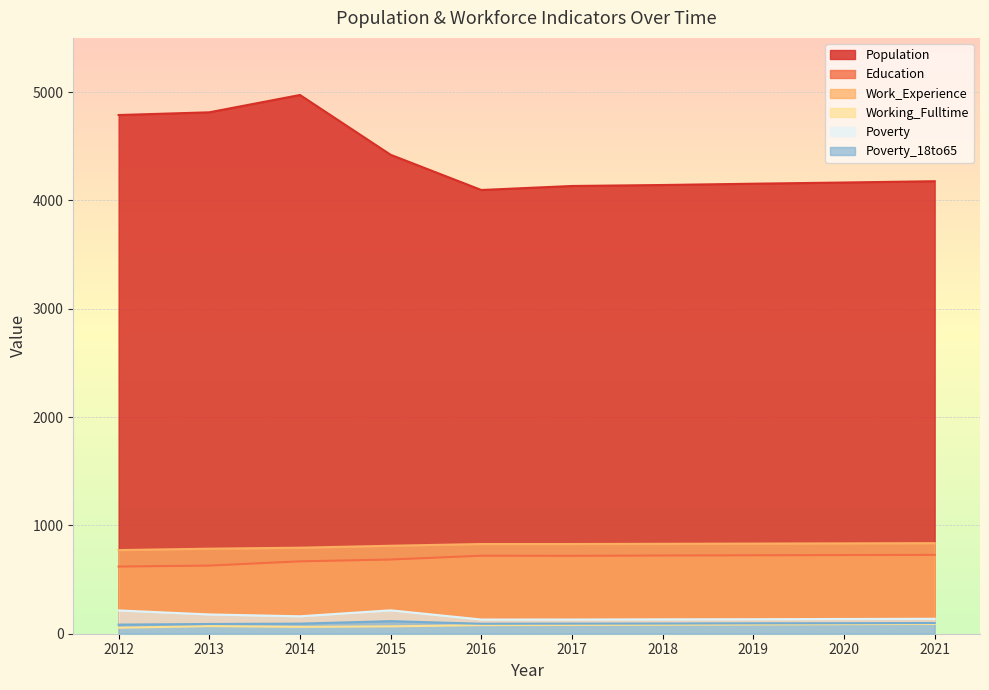

Which category has the highest value across all series?

2014